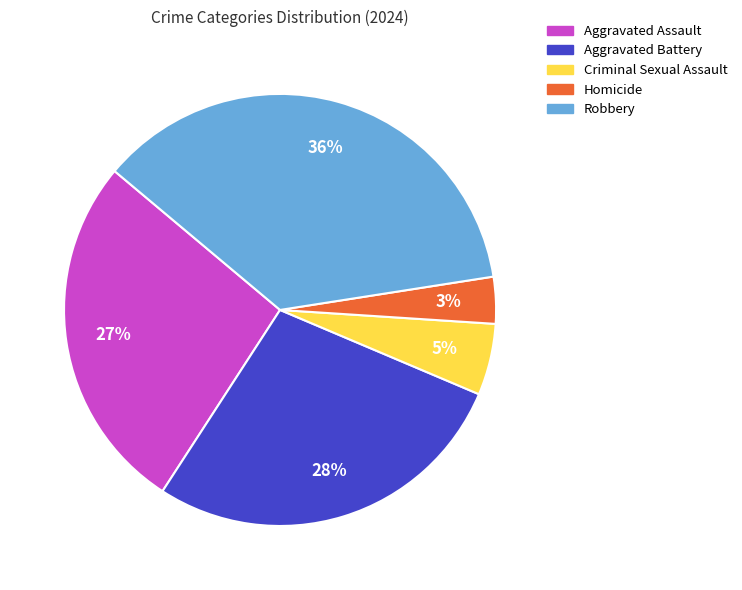

Do Criminal Sexual Assault and Aggravated Assault together represent more than half of the pie?

No